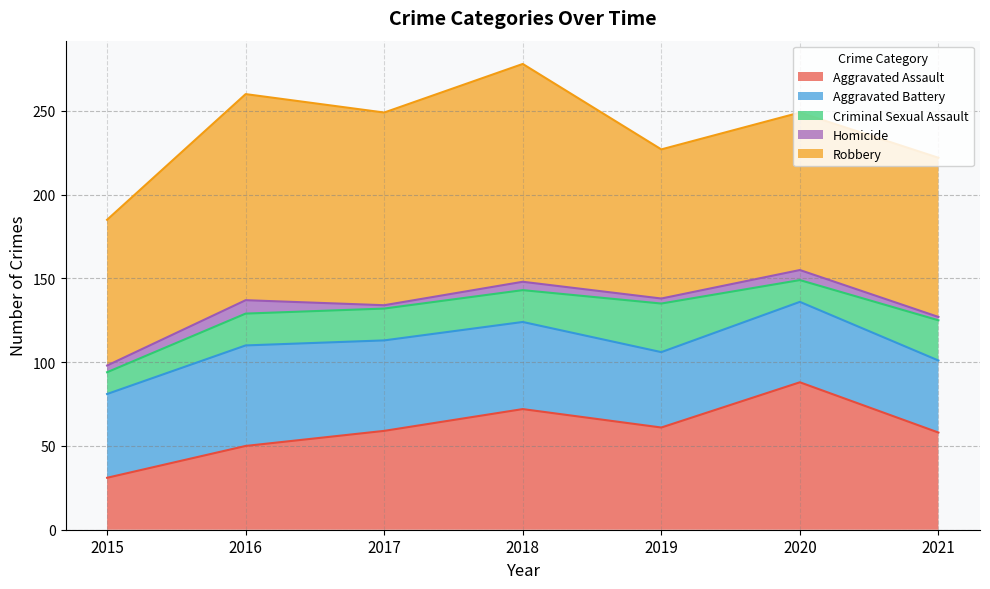

True or false: Robbery and Aggravated Battery intersect in this chart.

False